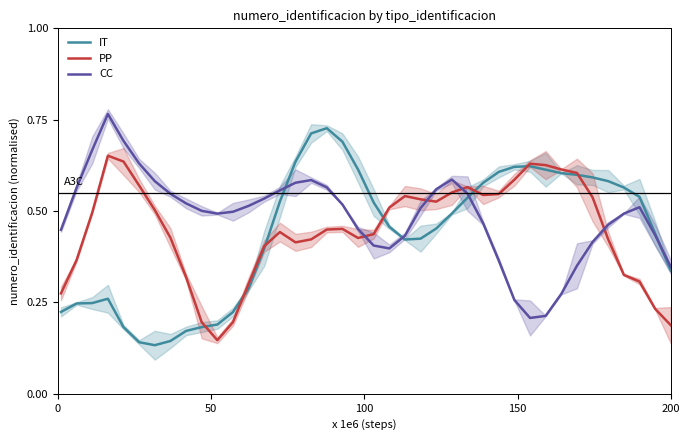

Reading right to left, extract all data points from this chart.

IT: 0.3	0.4	0.5	0.6	0.6	0.6	0.6	0.6	0.6	0.6	0.6	0.6	0.6	0.5	0.5	0.5	0.4	0.4	0.5	0.5	0.6	0.7	0.7	0.7	0.6	0.5	0.4	0.3	0.2	0.2	0.2	0.2	0.1	0.1	0.1	0.2	0.3	0.2	0.2	0.2
PP: 0.2	0.2	0.3	0.3	0.4	0.5	0.6	0.6	0.6	0.6	0.6	0.5	0.5	0.6	0.6	0.5	0.5	0.5	0.5	0.4	0.4	0.5	0.4	0.4	0.4	0.4	0.4	0.3	0.2	0.1	0.2	0.3	0.4	0.5	0.6	0.6	0.7	0.5	0.4	0.3
CC: 0.3	0.4	0.5	0.5	0.5	0.4	0.4	0.3	0.2	0.2	0.3	0.4	0.5	0.5	0.6	0.6	0.5	0.4	0.4	0.4	0.5	0.5	0.6	0.6	0.6	0.6	0.5	0.5	0.5	0.5	0.5	0.5	0.5	0.6	0.6	0.7	0.8	0.7	0.6	0.4